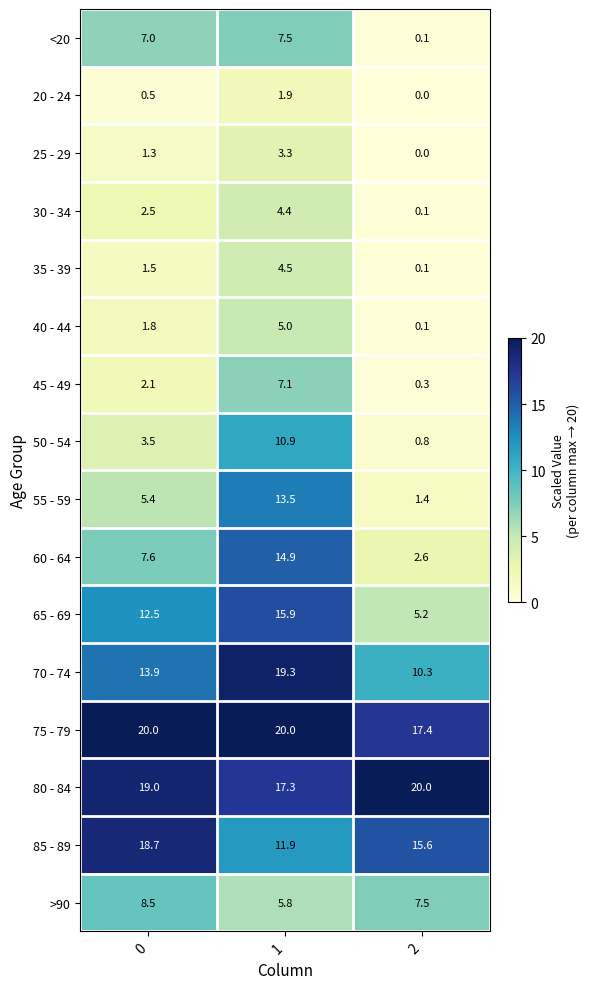

What is the maximum value shown in the chart?

20.0